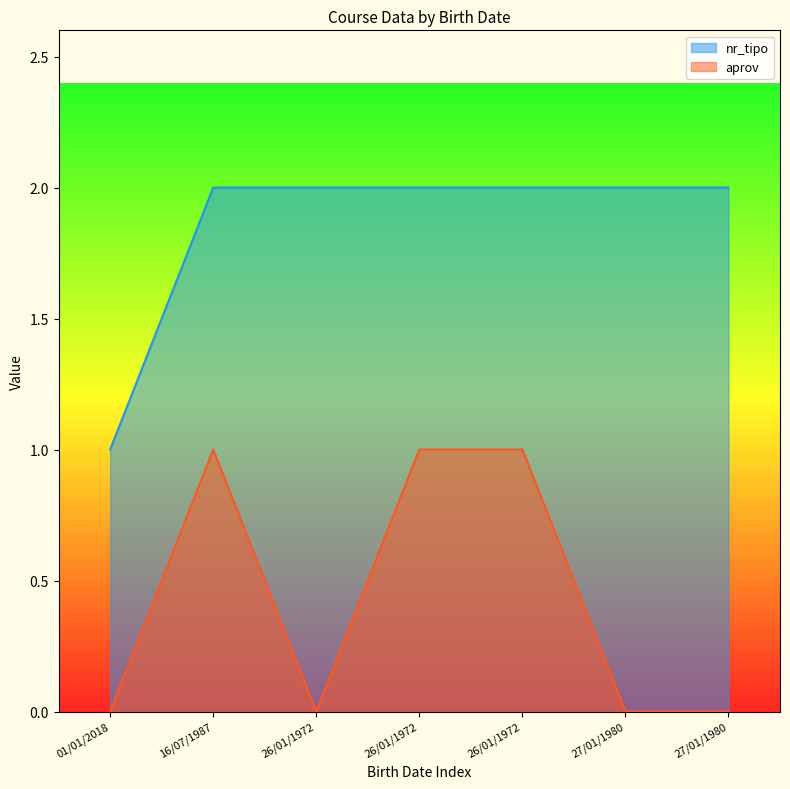

The value of nr_tipo at 01/01/2018 is 0. True or false?

False